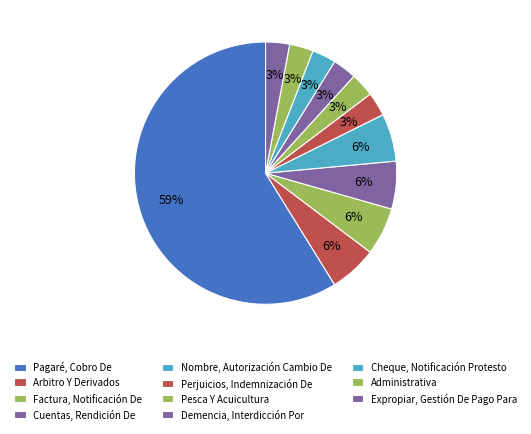

To the nearest percent, what percentage of the pie is Demencia, Interdicción Por?

3%